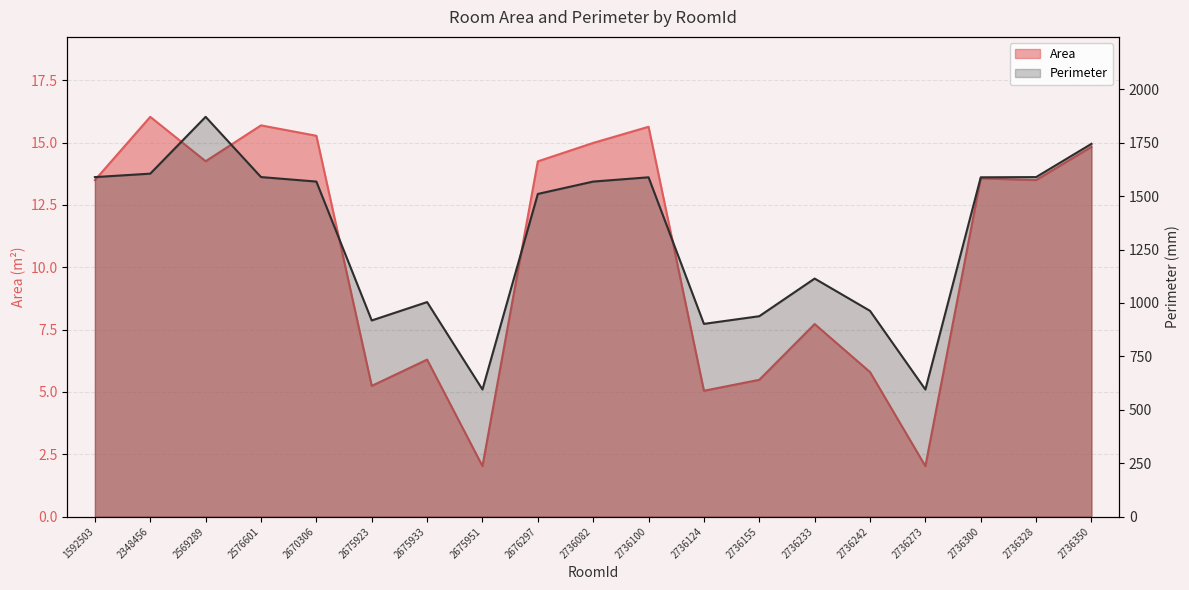

How many interior local peaks does the Perimeter series have?

4